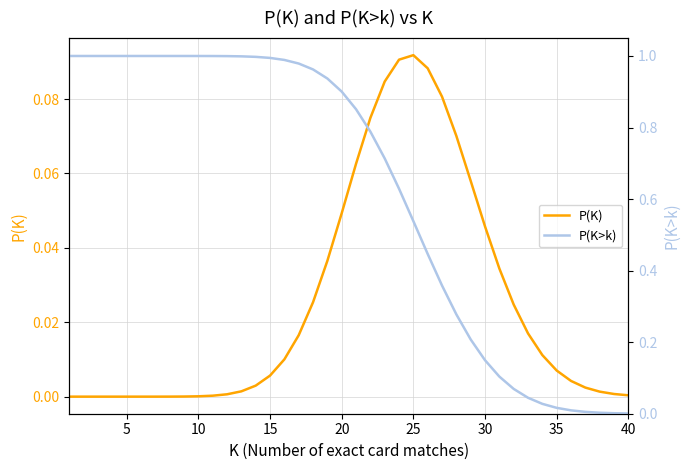

True or false: P(K) has a value of 0.1 at 20.

False